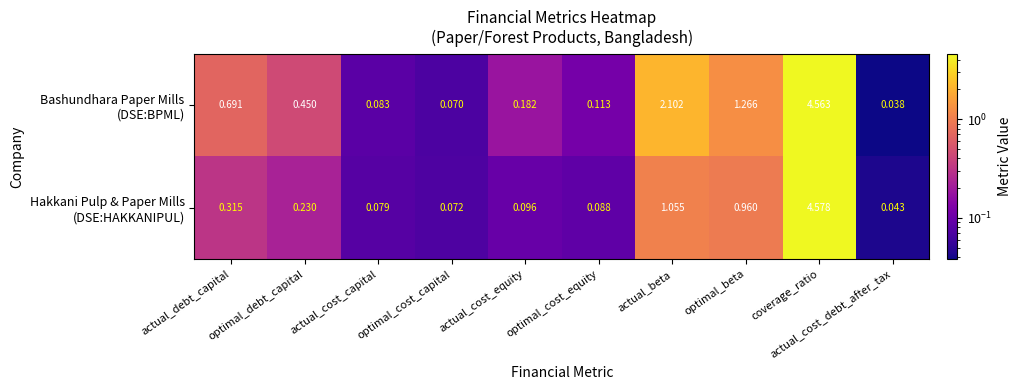

At which category is the sum across all series the highest?

coverage_ratio